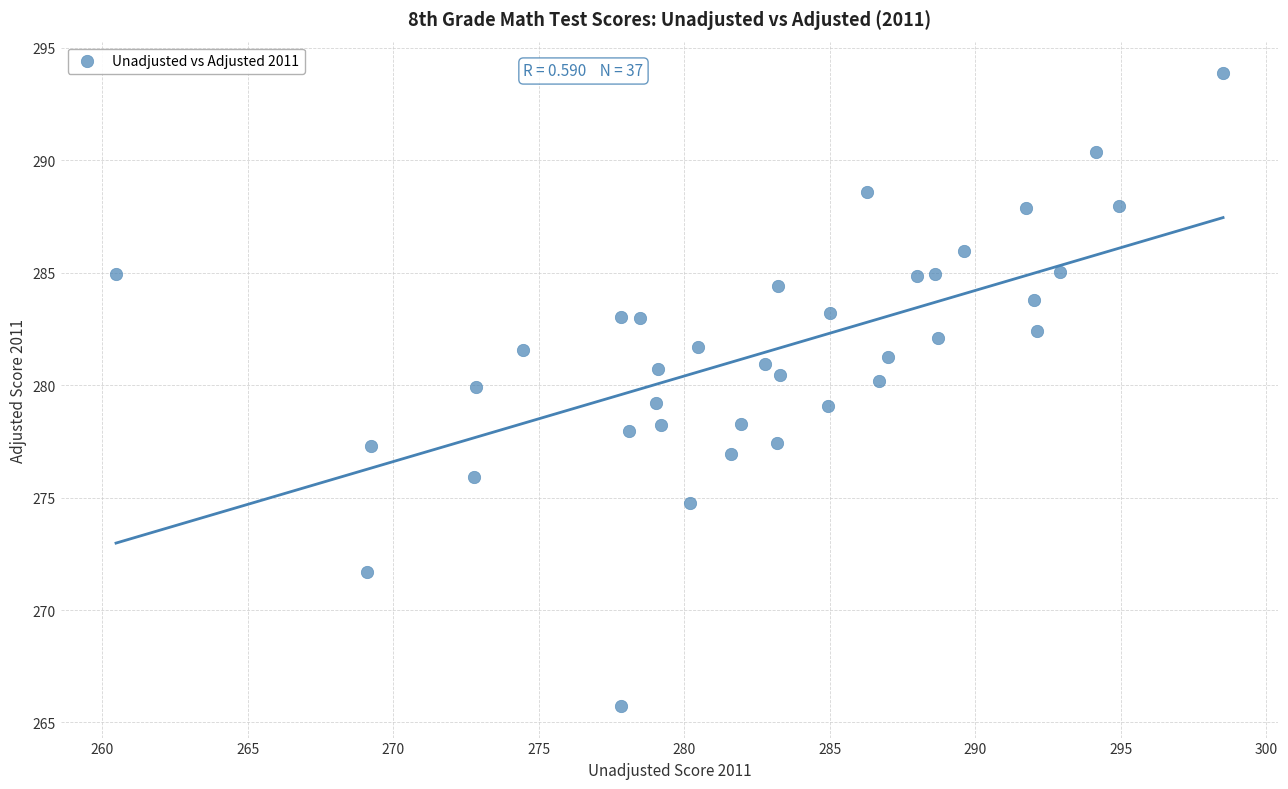

What is the range of Y values (max minus min)?

28.1